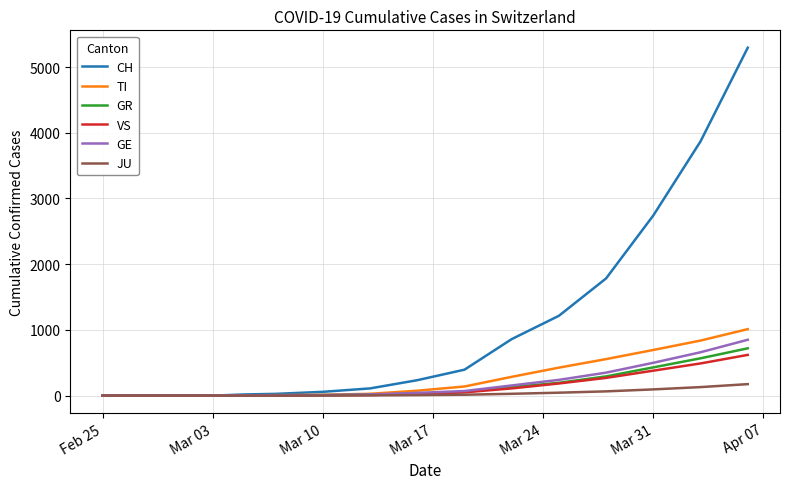

What is the maximum value shown in the chart?

5294